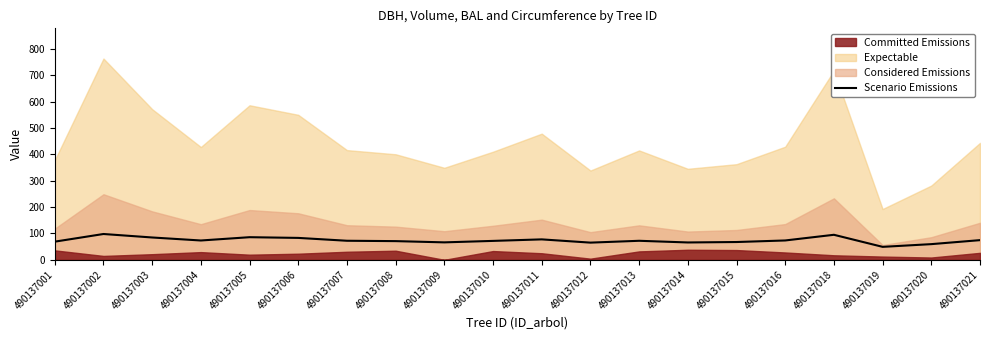

True or false: Scenario Emissions has a value of 49.2 at 490137019.

True